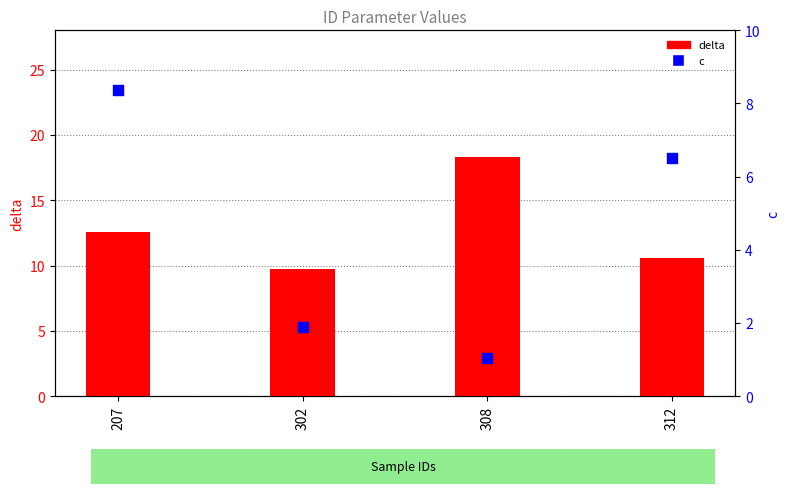

Is the value of c at 312 greater than the value of delta at 308?

No